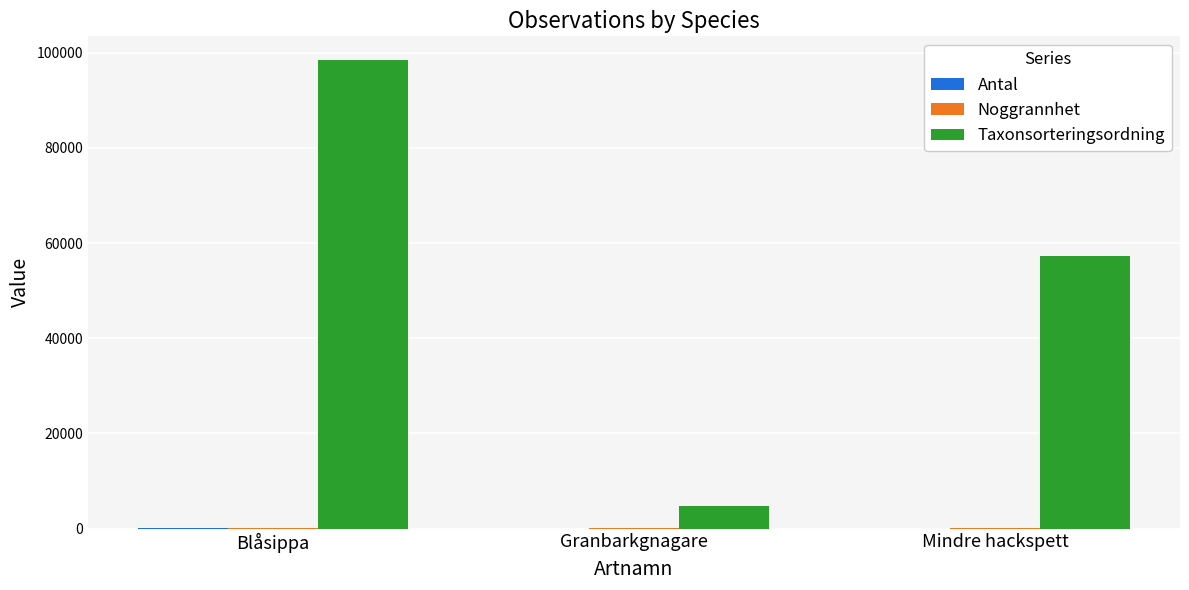

Count the Taxonsorteringsordning values in the range 4717 to 98520.

3